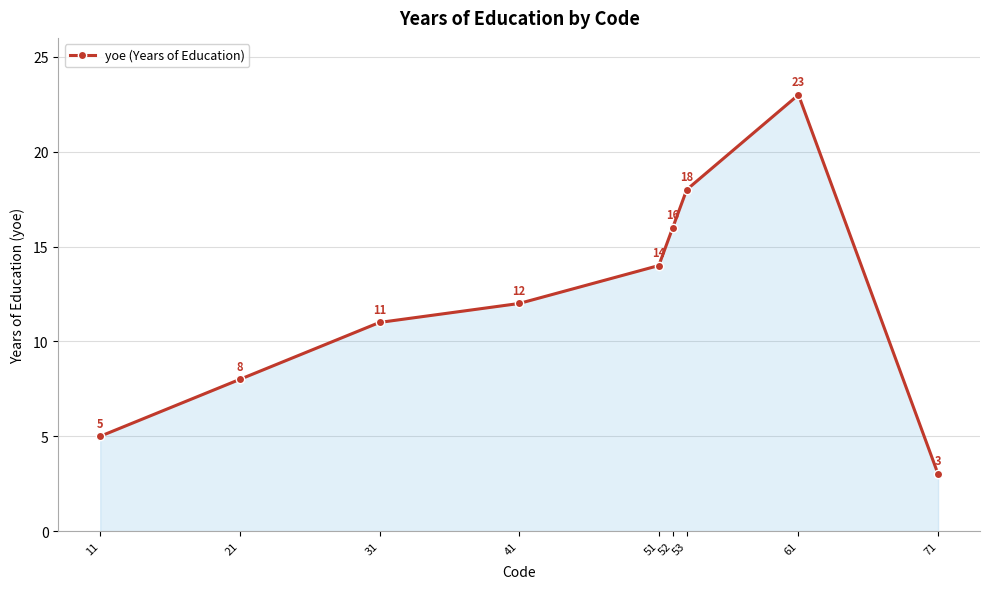

What is the difference between the maximum and second lowest values?

18